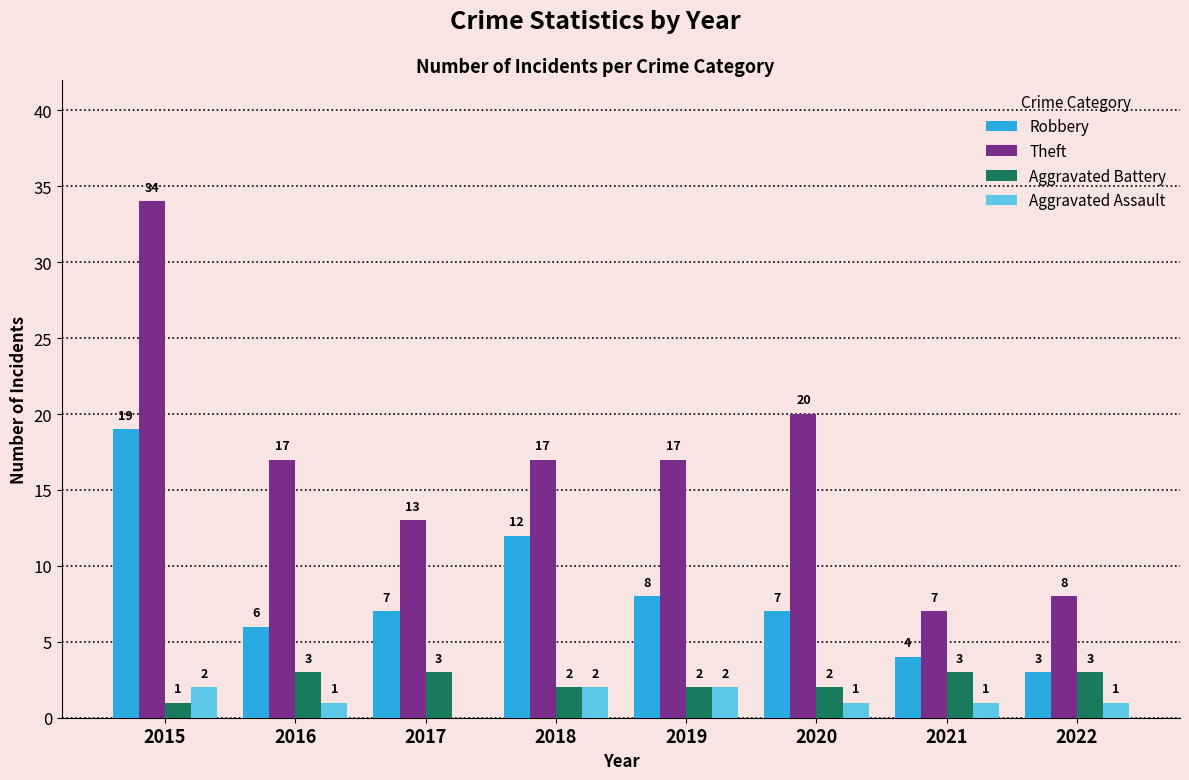

Which series has the largest total across all categories?

Theft